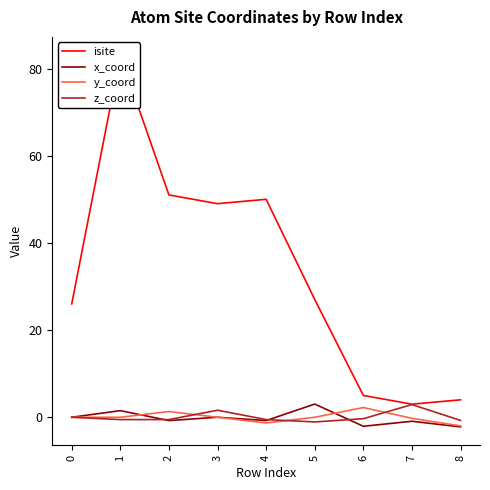

True or false: isite and x_coord cross at least once.

False